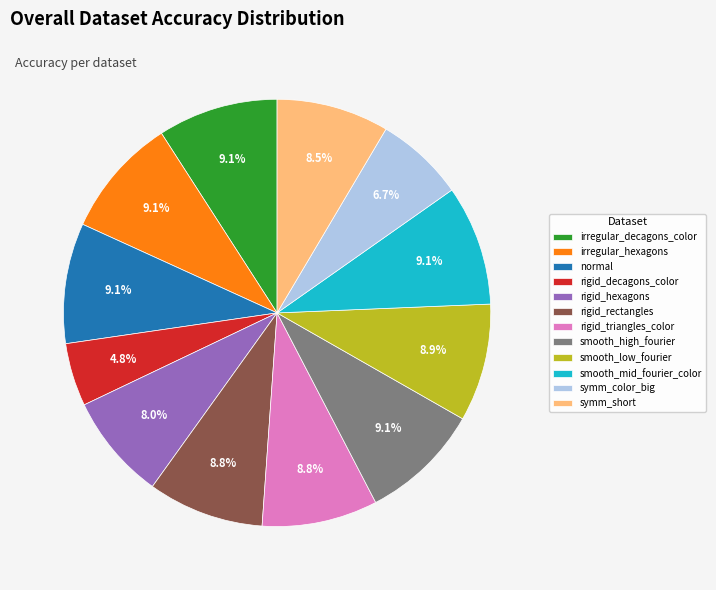

True or false: irregular_decagons_color accounts for 1% of the total.

False